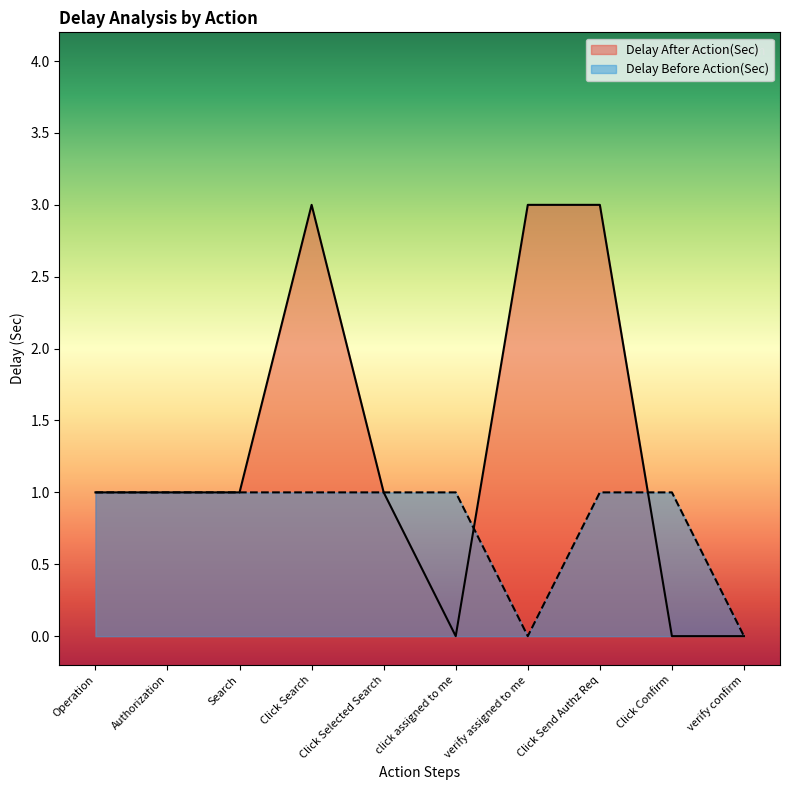

The Delay After Action(Sec) series shows 3 at Click Send Authz Req. True or false?

True